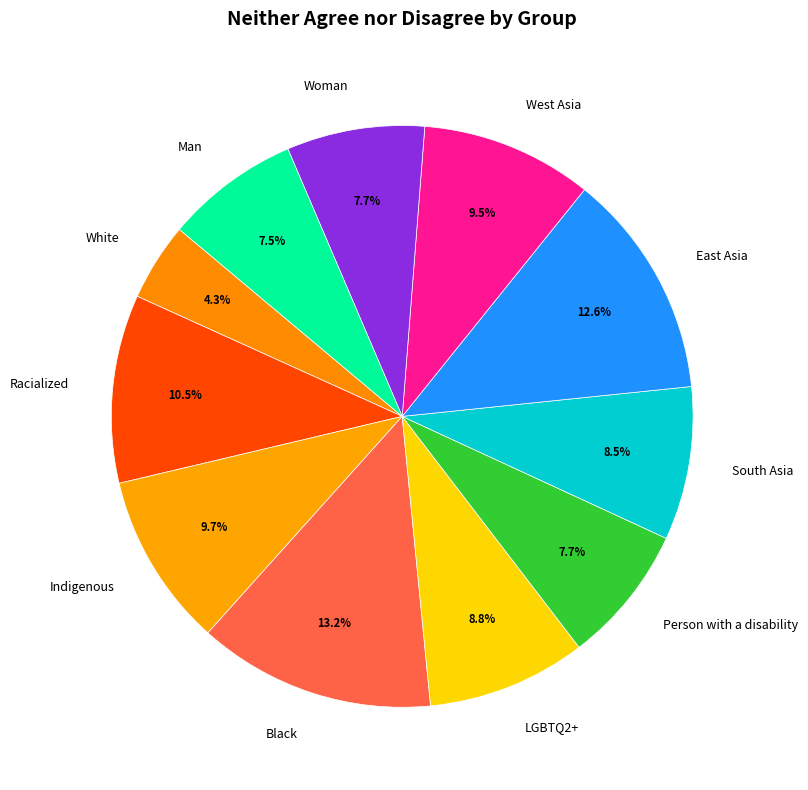

Approximately how many times larger is the value at LGBTQ2+ compared to Black?

0.7